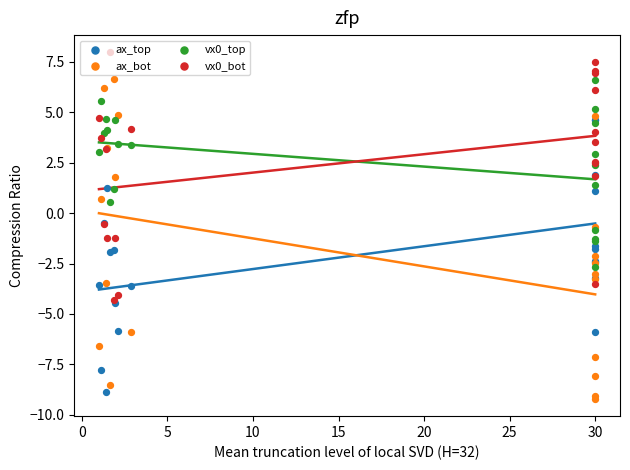

At how many categories does at least one series exceed -6?

20